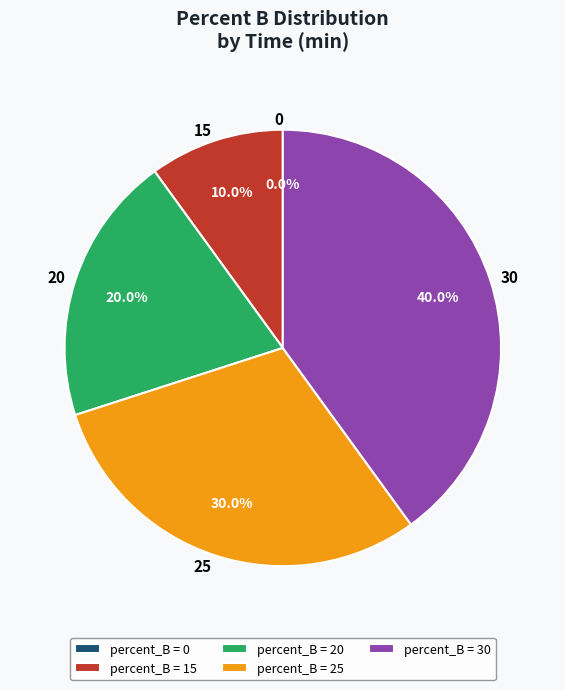

Is there a majority slice in this chart?

No